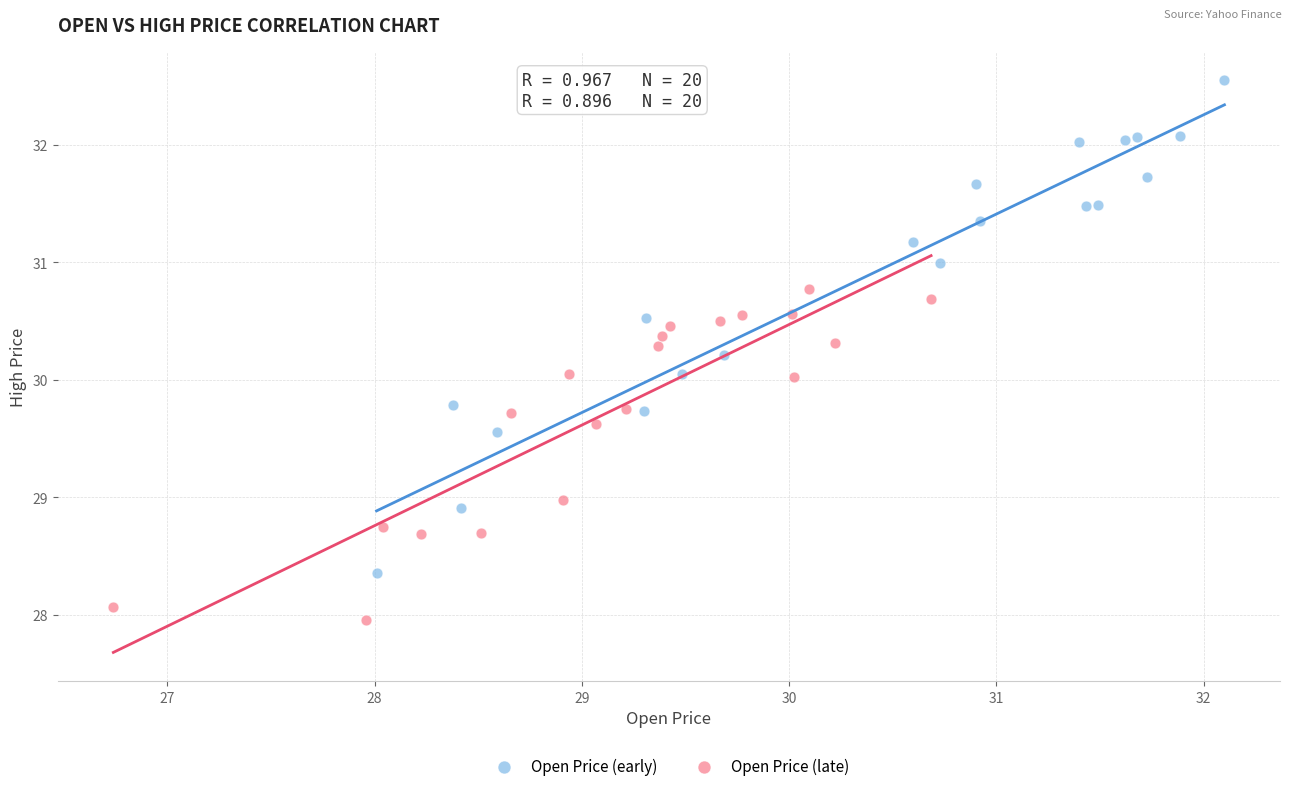

Which series has the largest Y range (max minus min)?

Open Price (early)